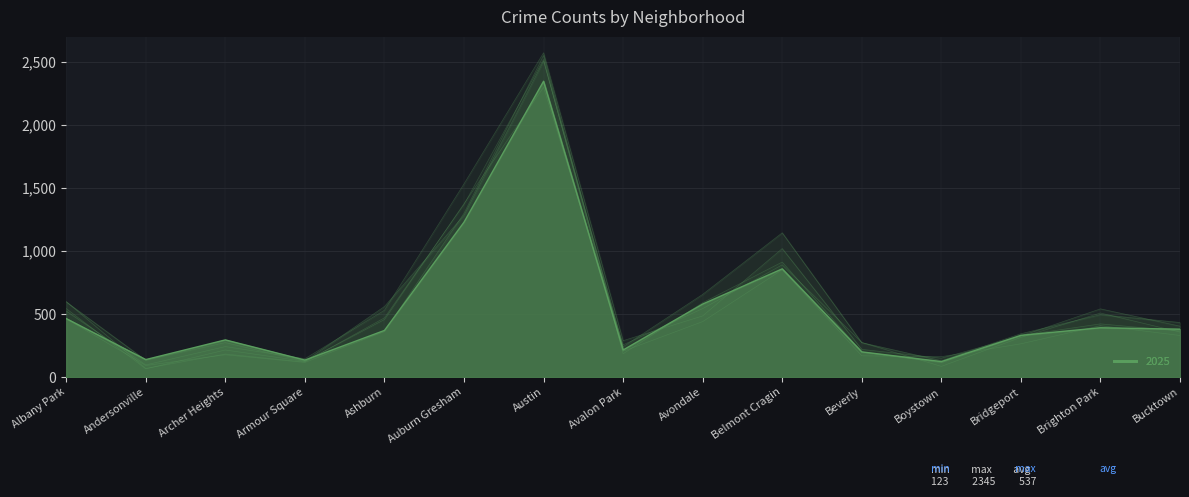

What position from the right is Bucktown?

1